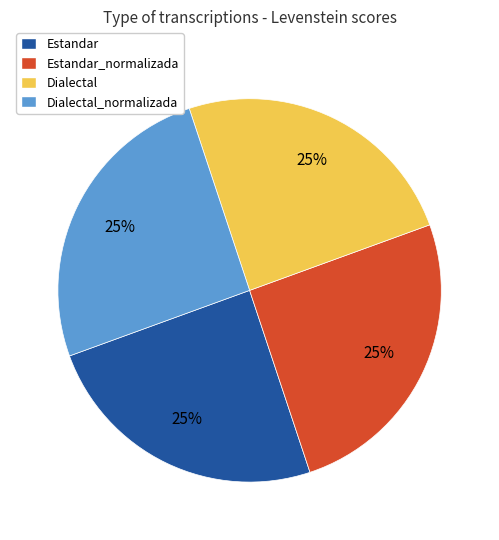

Does any single category account for the majority?

No